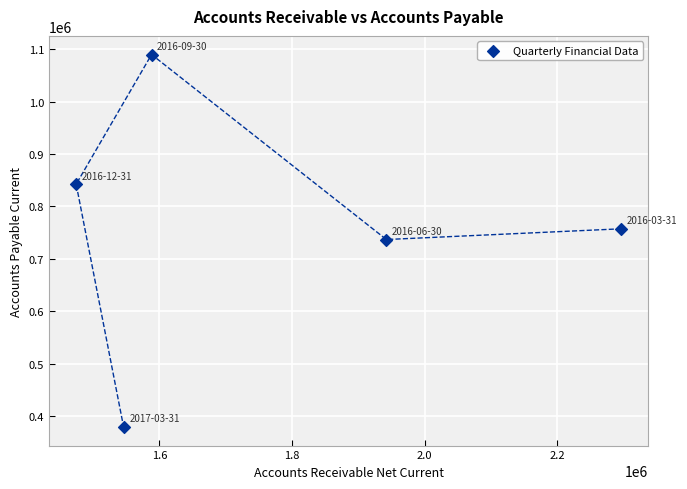

What is the average X value?

1769547